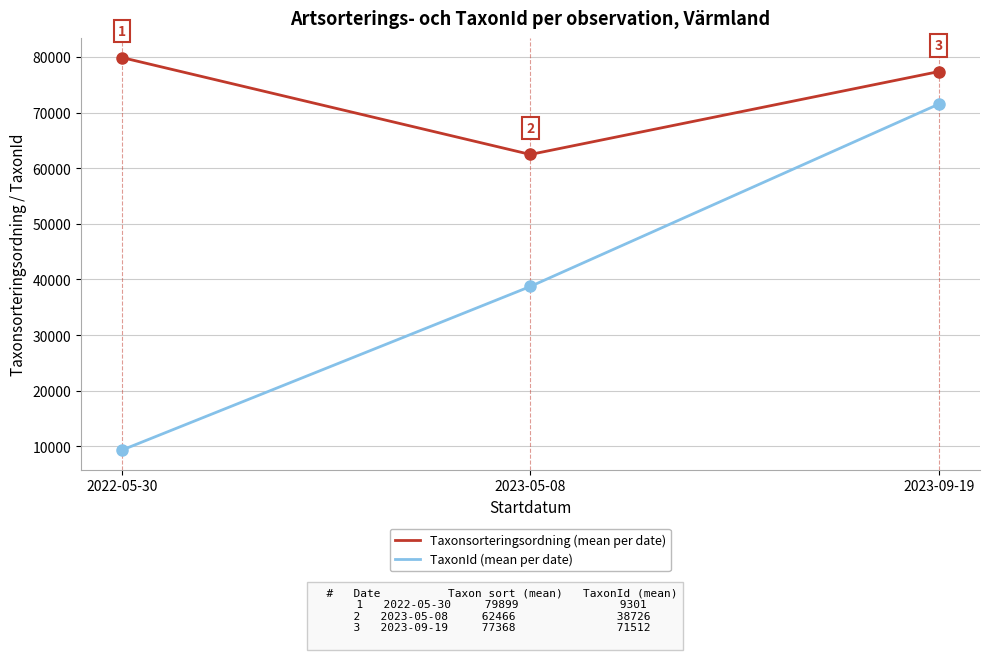

Rank the series by their maximum value, from highest to lowest.

Taxonsorteringsordning (mean per date), TaxonId (mean per date)